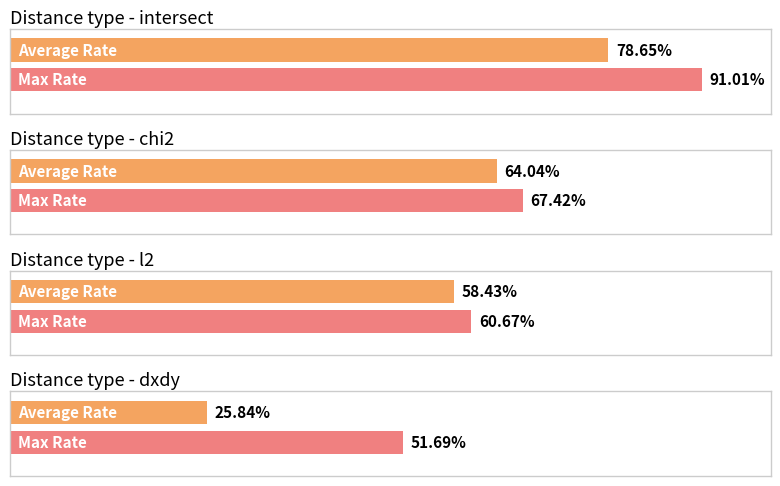

Rank the series by their average value, from highest to lowest.

Max Rate, Average Rate